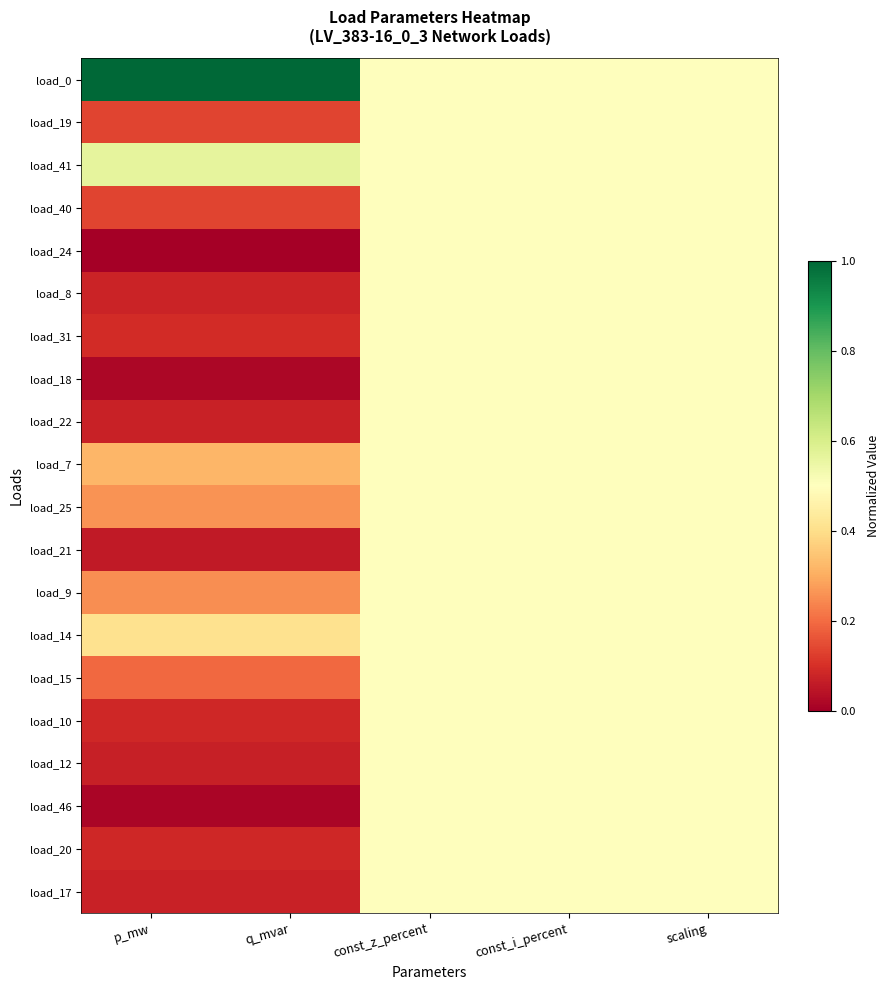

What is the maximum value shown in the chart?

1.0